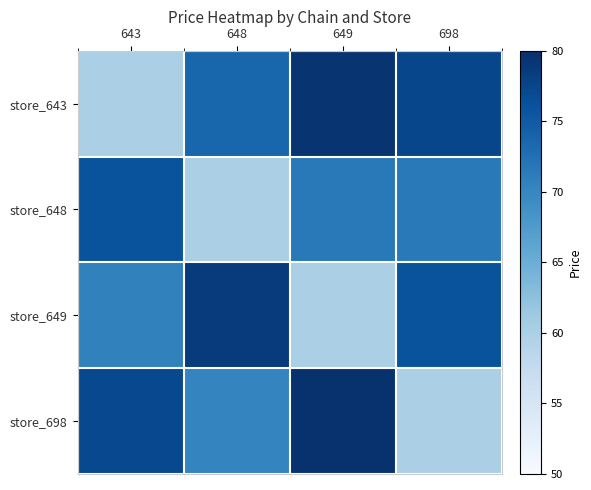

What is the greatest value displayed?

79.7